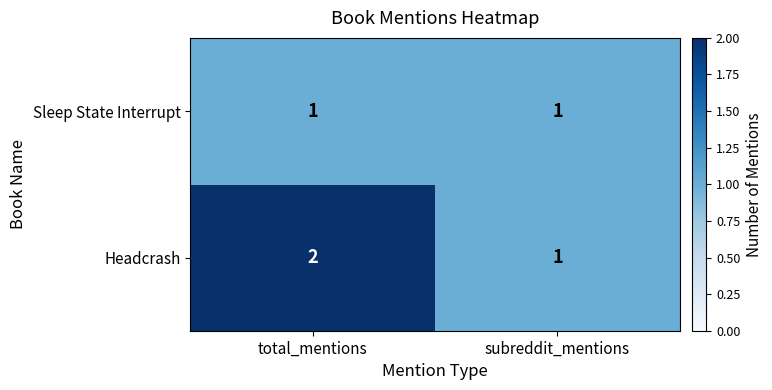

Rank the series by their maximum value, from highest to lowest.

Headcrash, Sleep State Interrupt